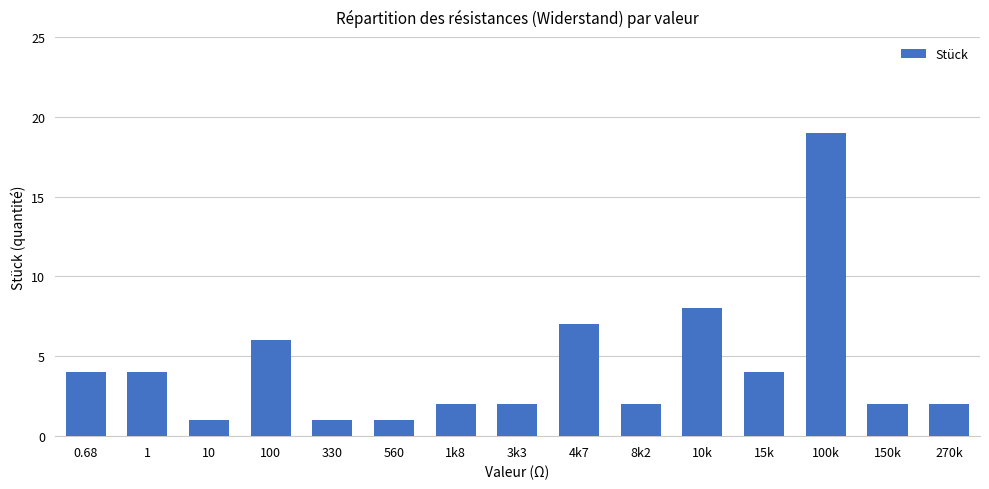

The chart shows a value of 29 at 100k. True or false?

False